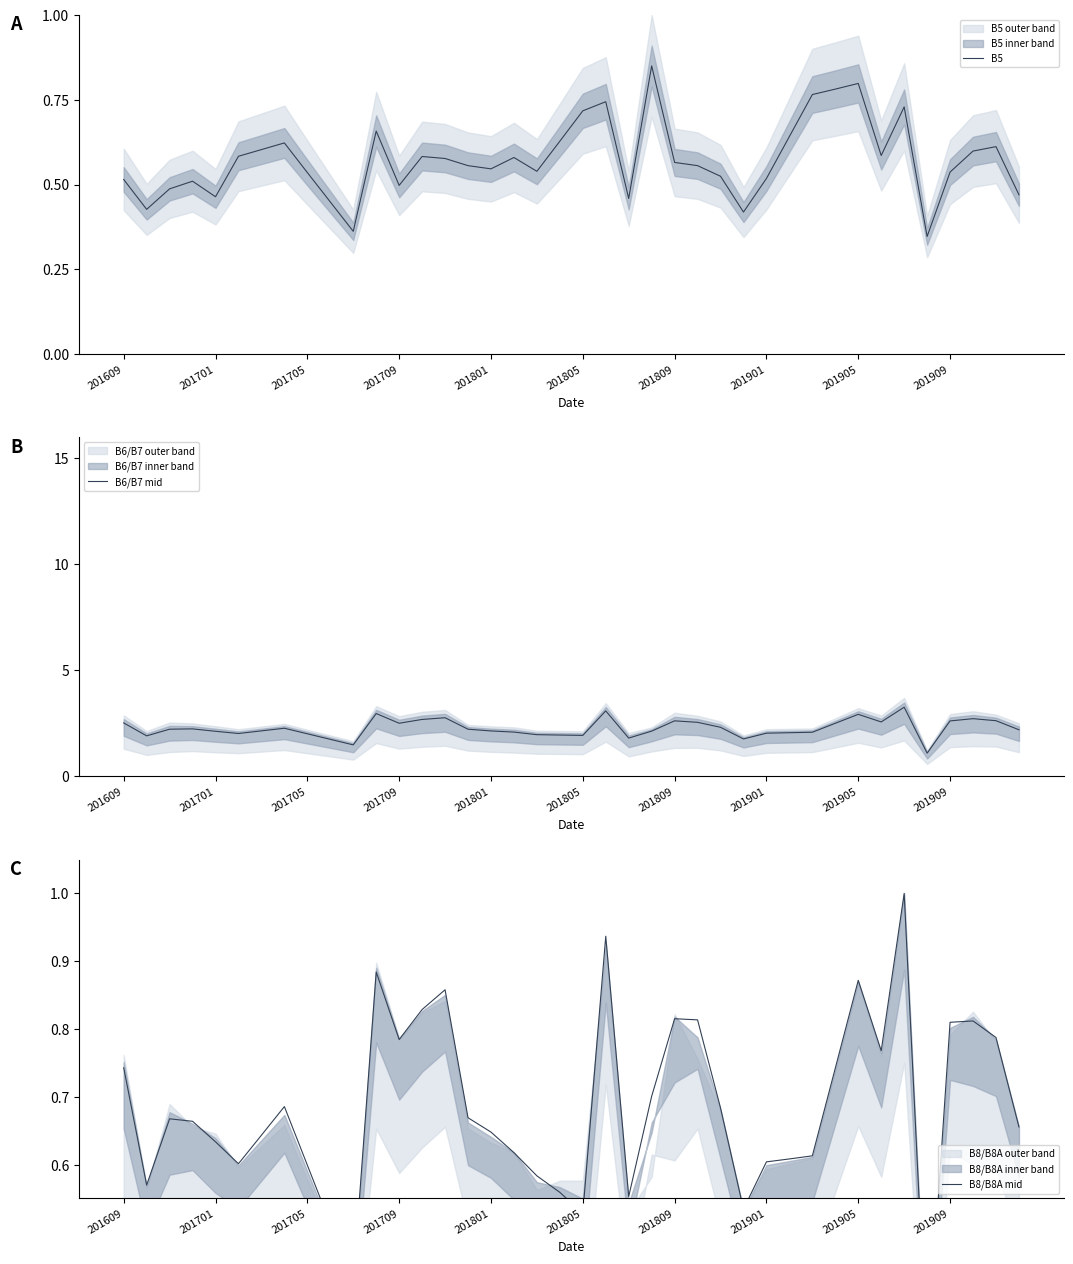

The value of B5 at 201805 is 0.5. True or false?

False